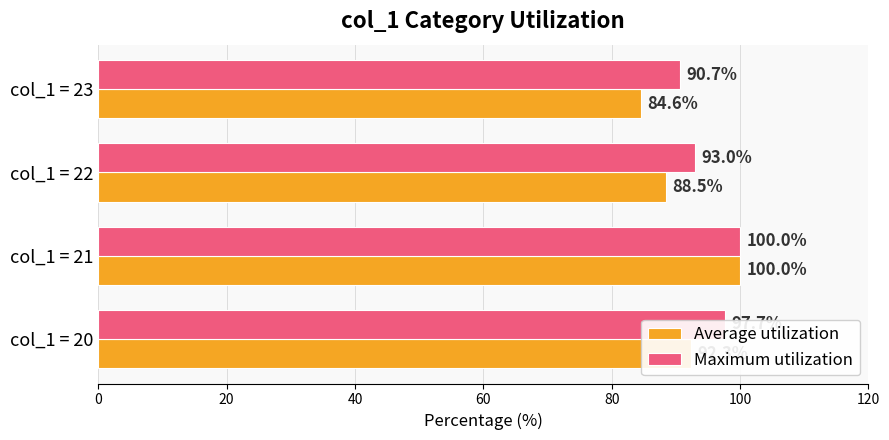

List the labels in order of Maximum utilization value, largest first.

col_1 = 21, col_1 = 20, col_1 = 22, col_1 = 23